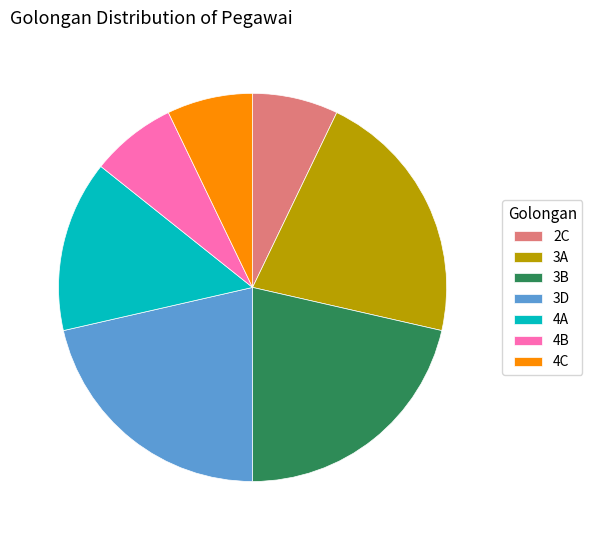

Do 4B and 3D together represent more than half of the pie?

No